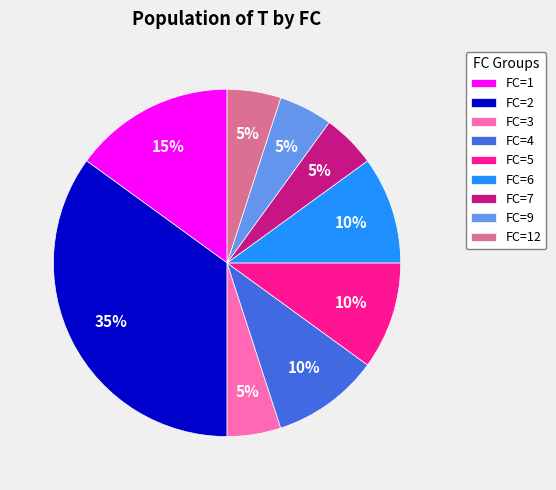

What is the ratio of the value at FC=2 to the value at FC=6?

3.5